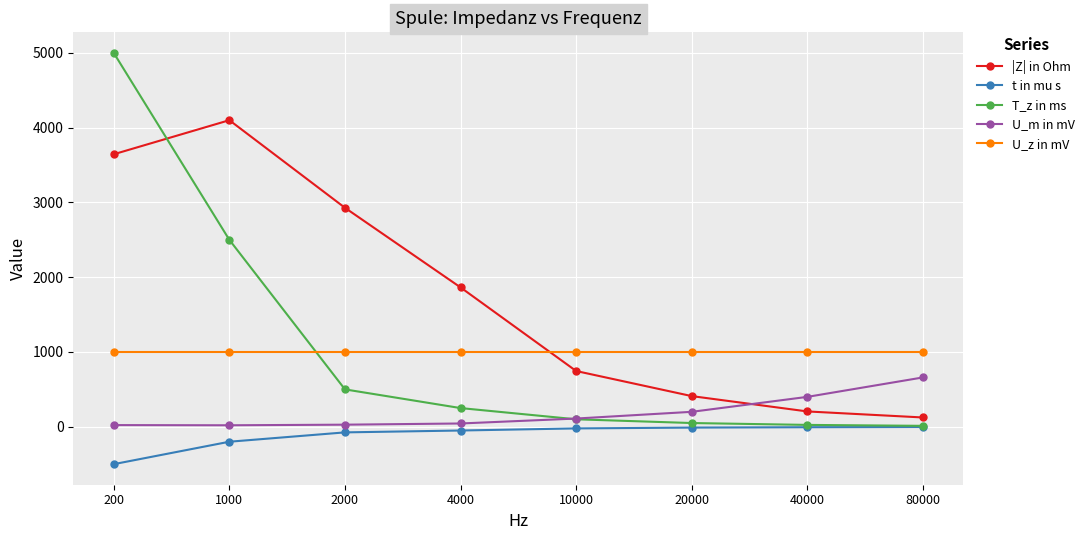

Which series changed the most between 2000 and 80000?

|Z| in Ohm